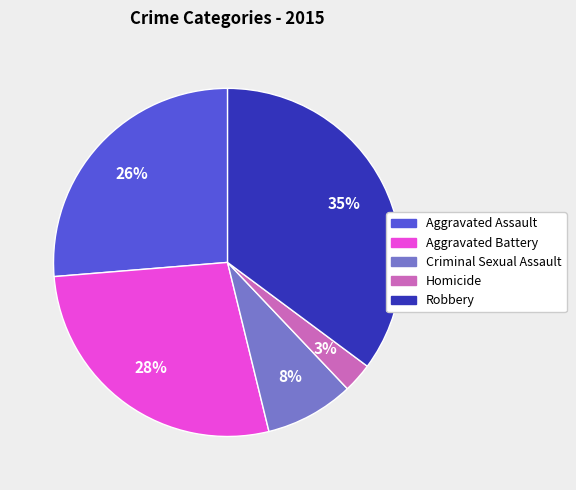

To the nearest percent, what percentage of the pie is Robbery?

35%